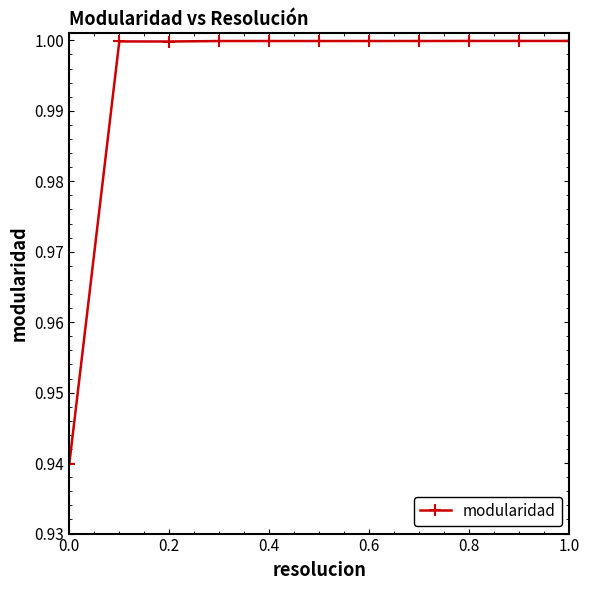

What is the greatest value displayed?

1.0